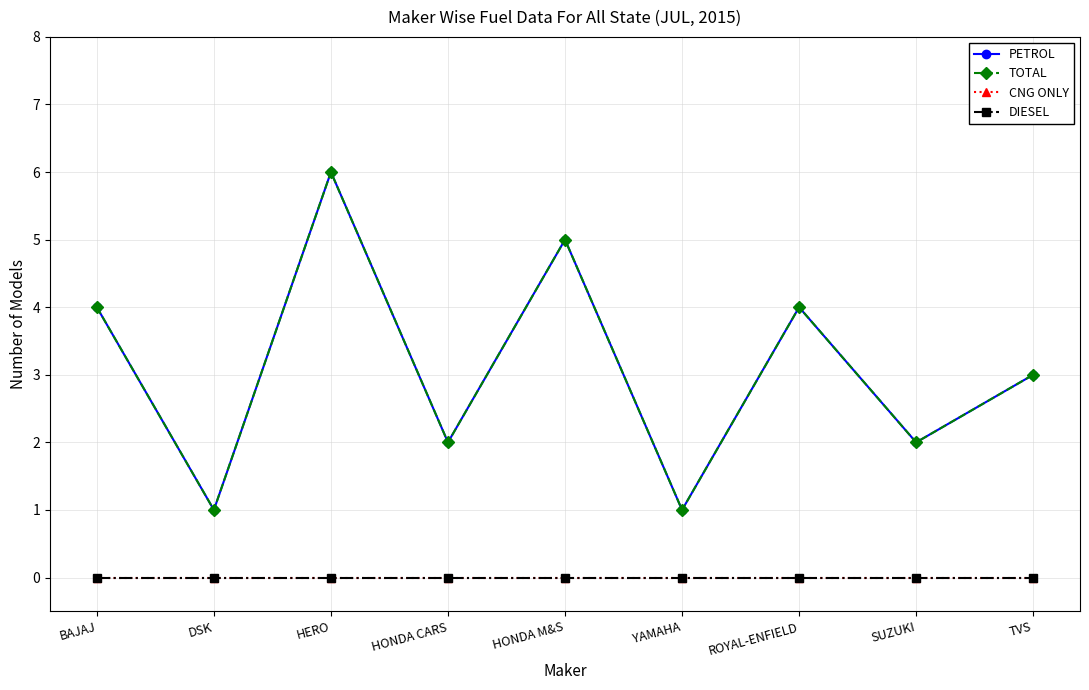

Which category has the highest value in the CNG ONLY series?

BAJAJ